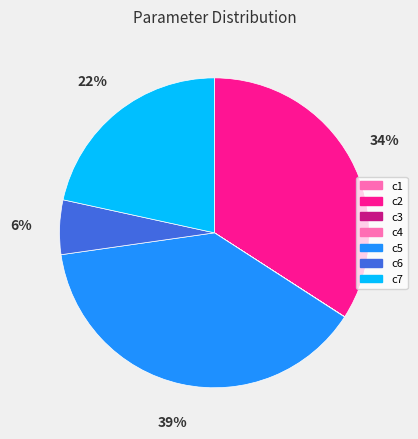

To the nearest percent, what is the difference between the largest and smallest slice percentages?

39%